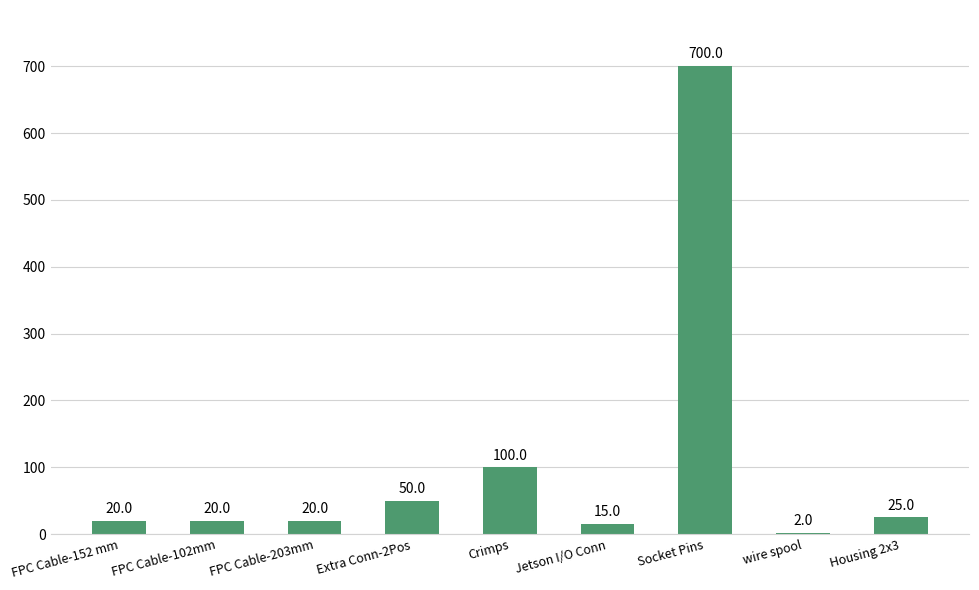

The chart shows a value of 100 at Crimps. True or false?

True